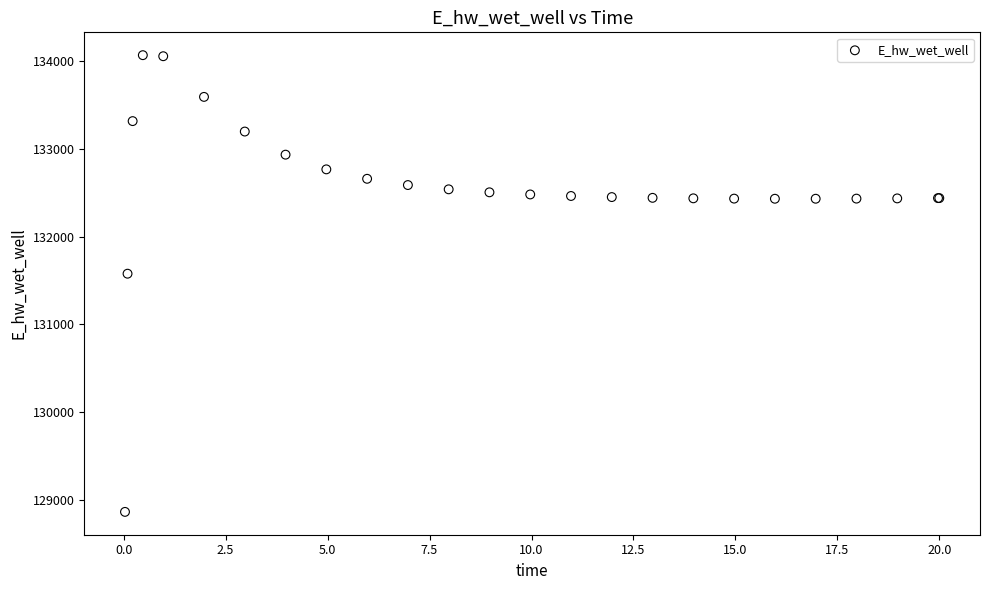

What Y value in the scatter plot is closest to 131466?

131578.7